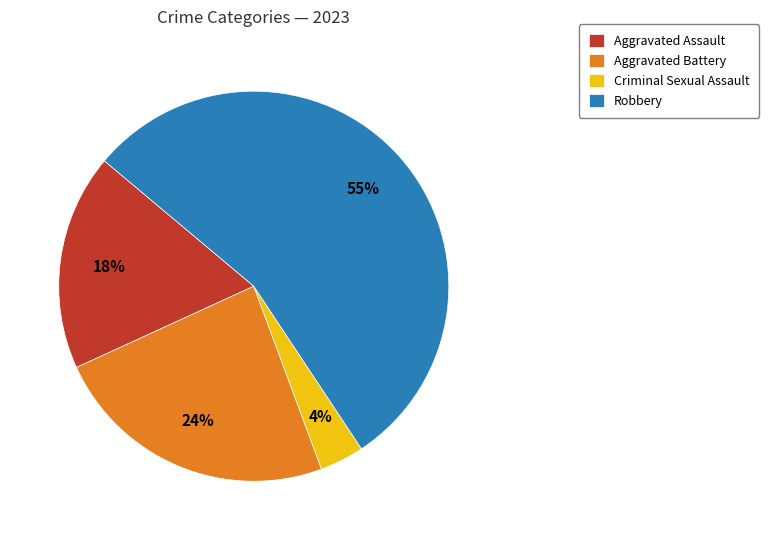

What is the ratio of the value at Aggravated Battery to the value at Aggravated Assault?

1.3